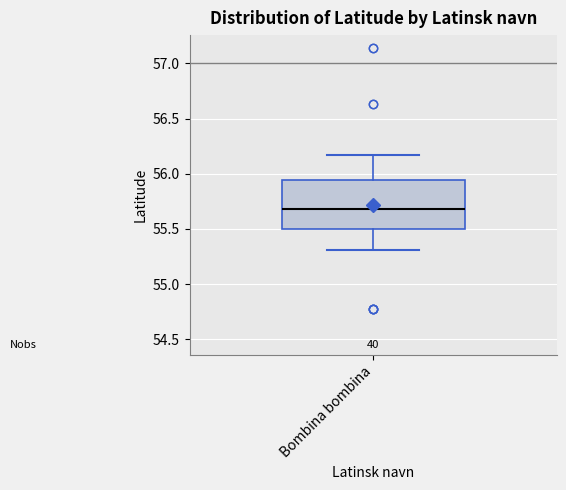

Where does the median line of the box for Bombina bombina sit on the y-axis? The values are not printed on the chart, so give them approximately, as read against the axis.

55.70